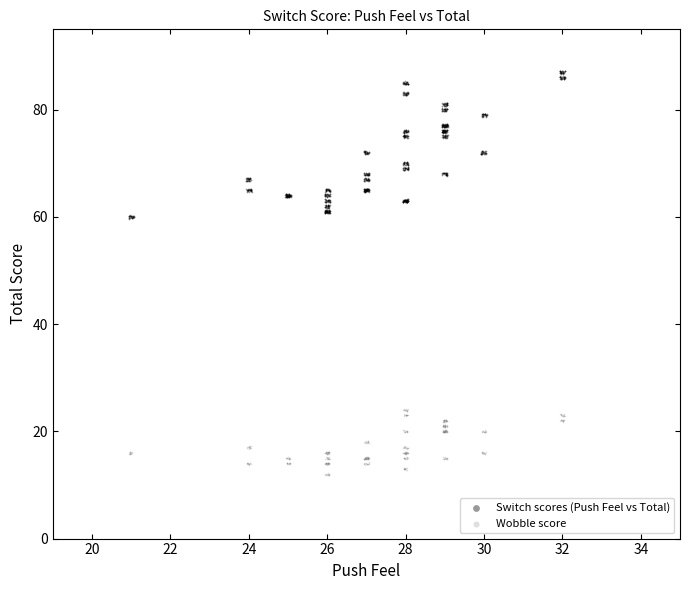

Which series has the widest spread of Y values?

Switch scores (Push Feel vs Total)